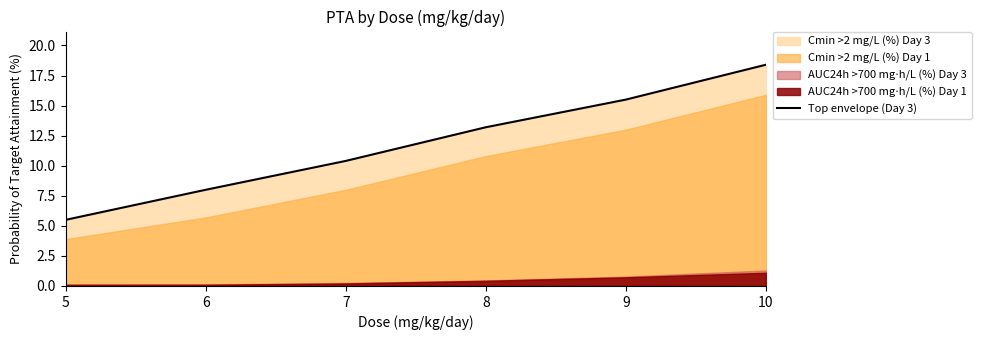

At which label does Top envelope (Day 3) reach its peak?

10